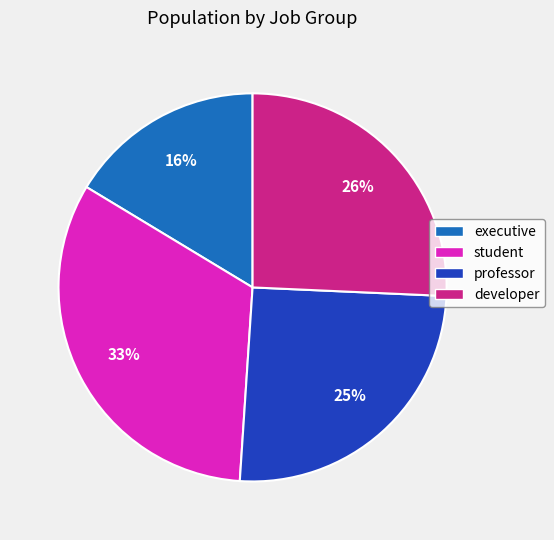

Is there a majority slice in this chart?

No